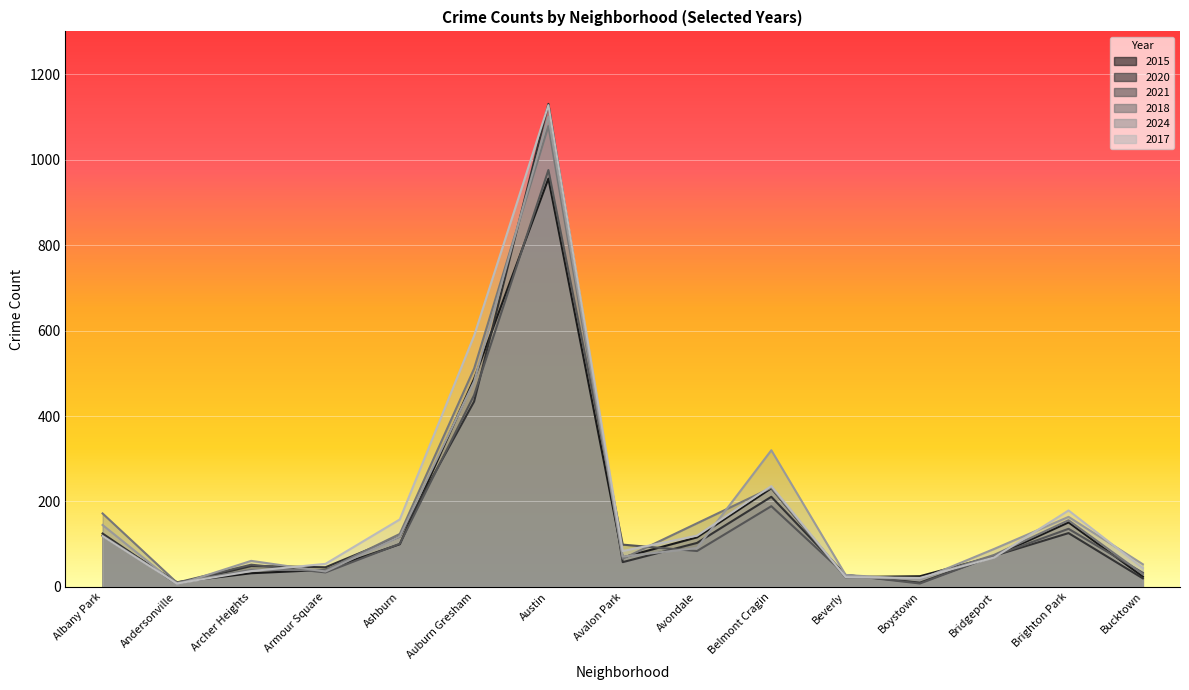

What is the label of the 14th point from the right?

Andersonville